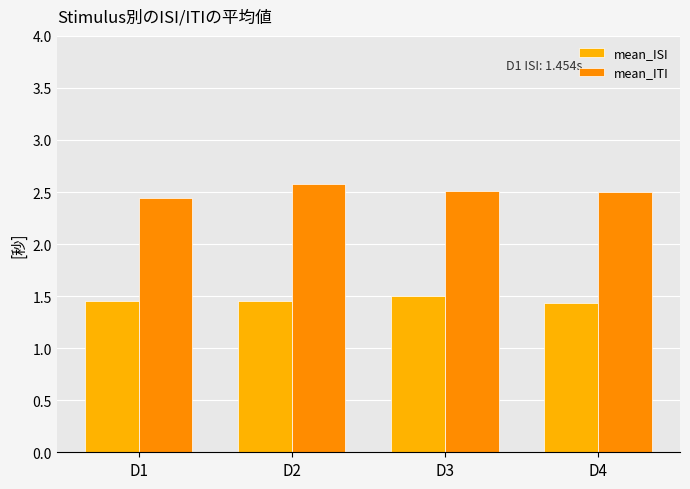

Is the value of mean_ISI at D1 greater than the value of mean_ITI at D3?

No